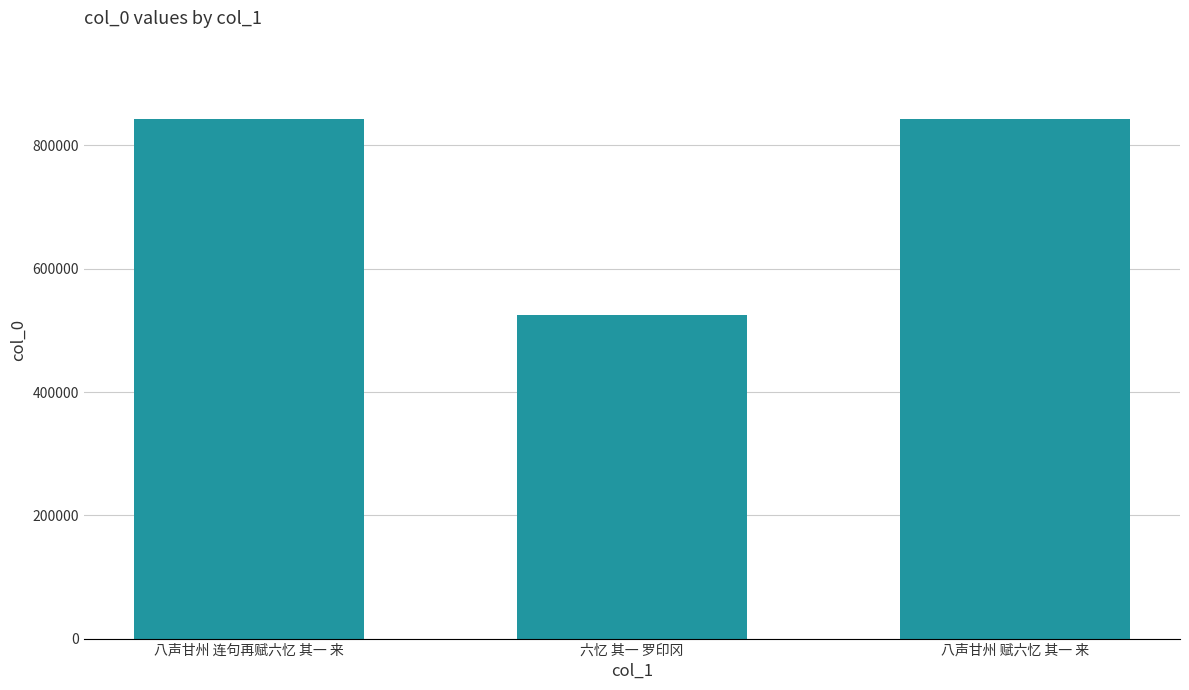

What is the greatest value displayed?

843420